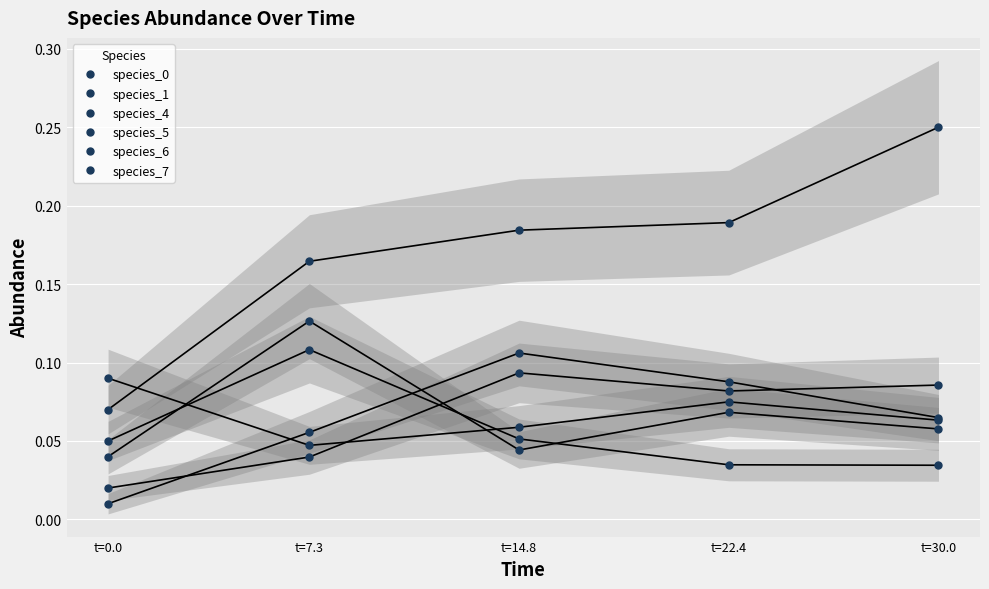

True or false: species_5 has more than 0 points higher than both neighbors.

False